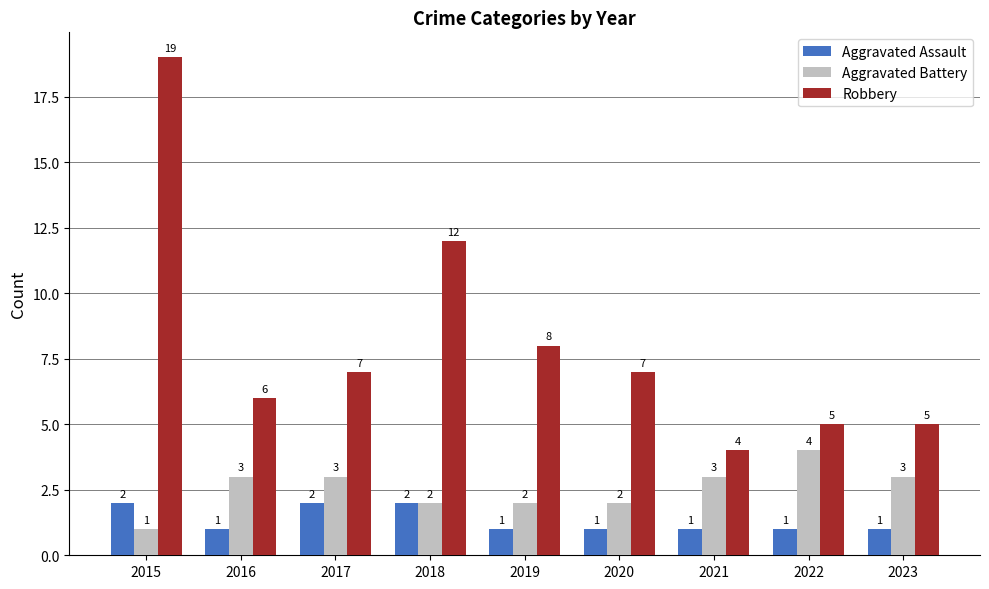

What is the sum of the Robbery values at 2015 and 2019?

27